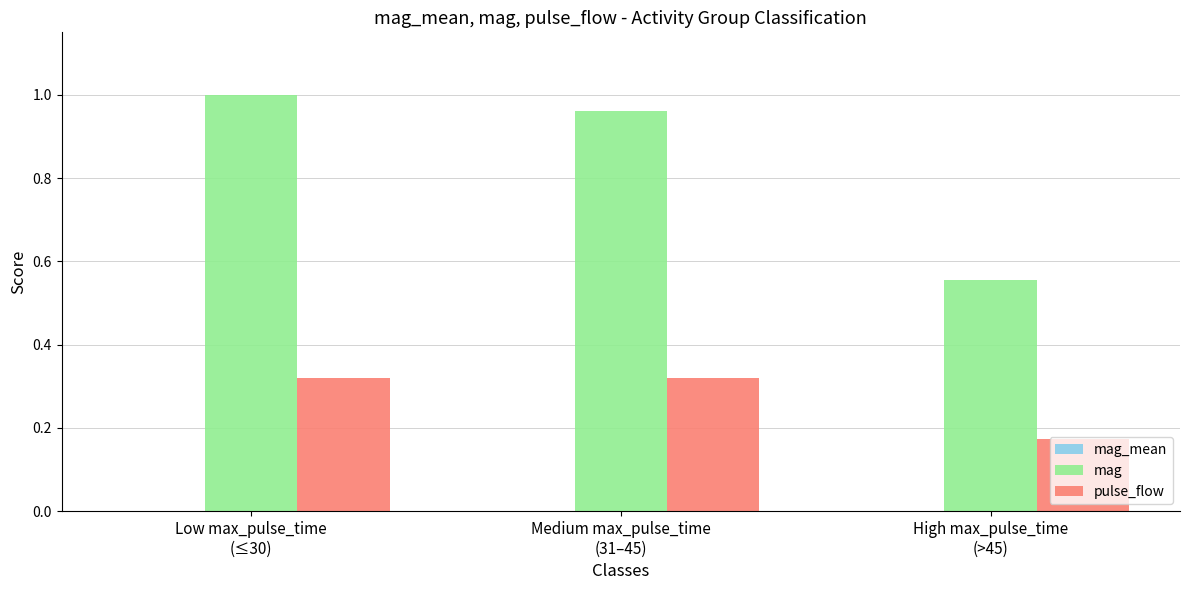

How many groups of bars are there?

3